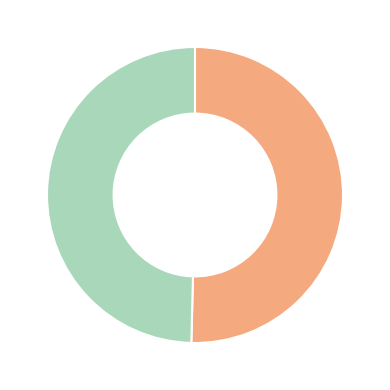

Is there a majority slice in this chart?

Yes